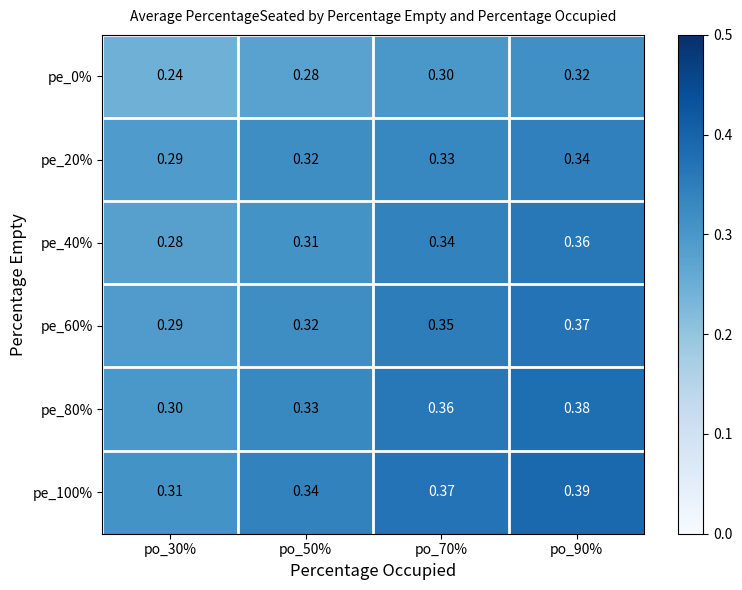

Is the value of pe_60% at po_70% greater than the value of pe_40% at po_70%?

Yes